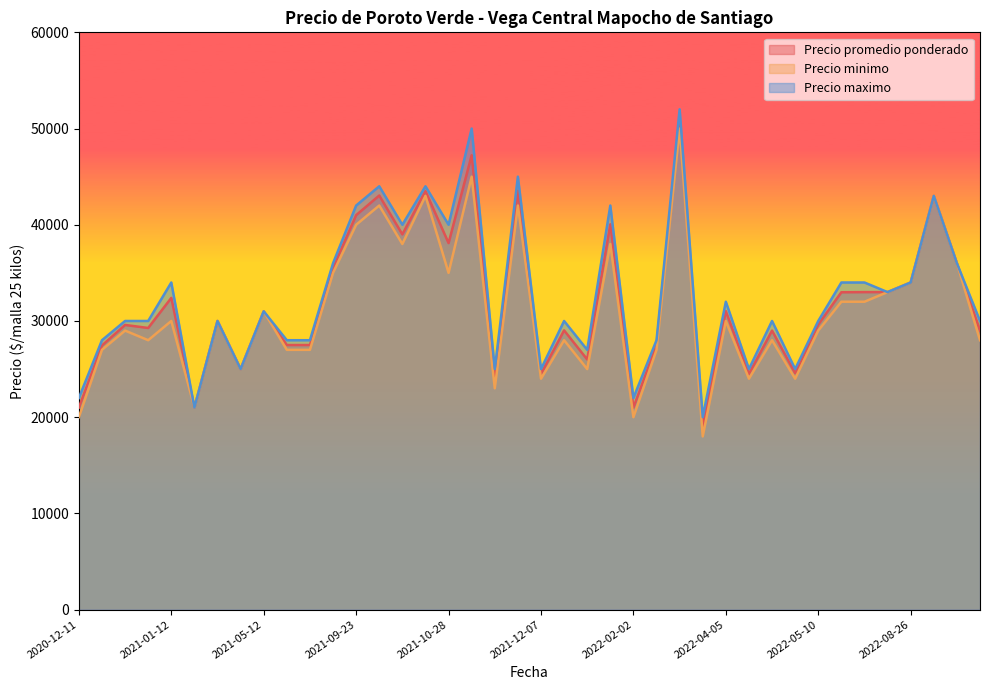

What is the highest value of the Precio maximo series?

52000